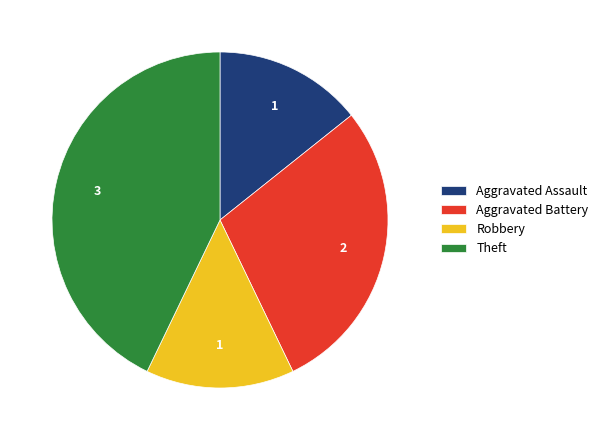

Is there any slice that represents more than half of the pie?

No